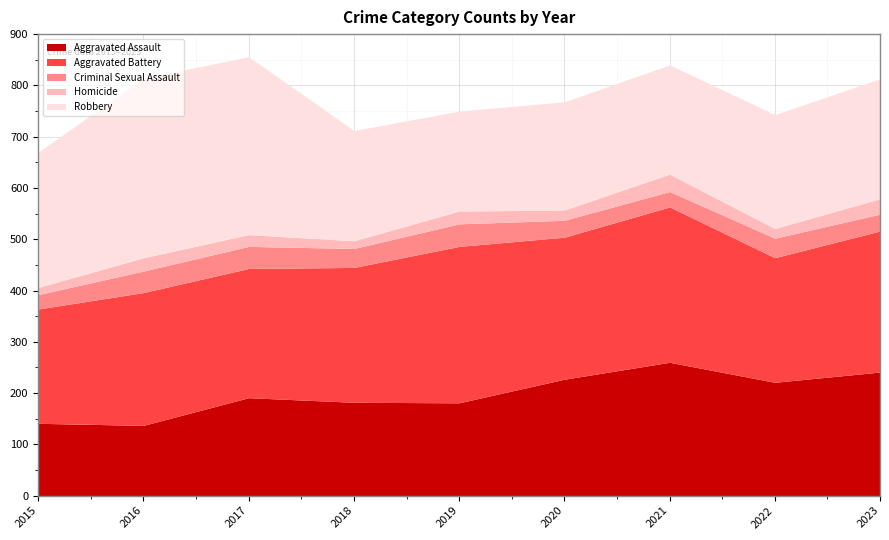

What is the minimum value for Homicide?

14